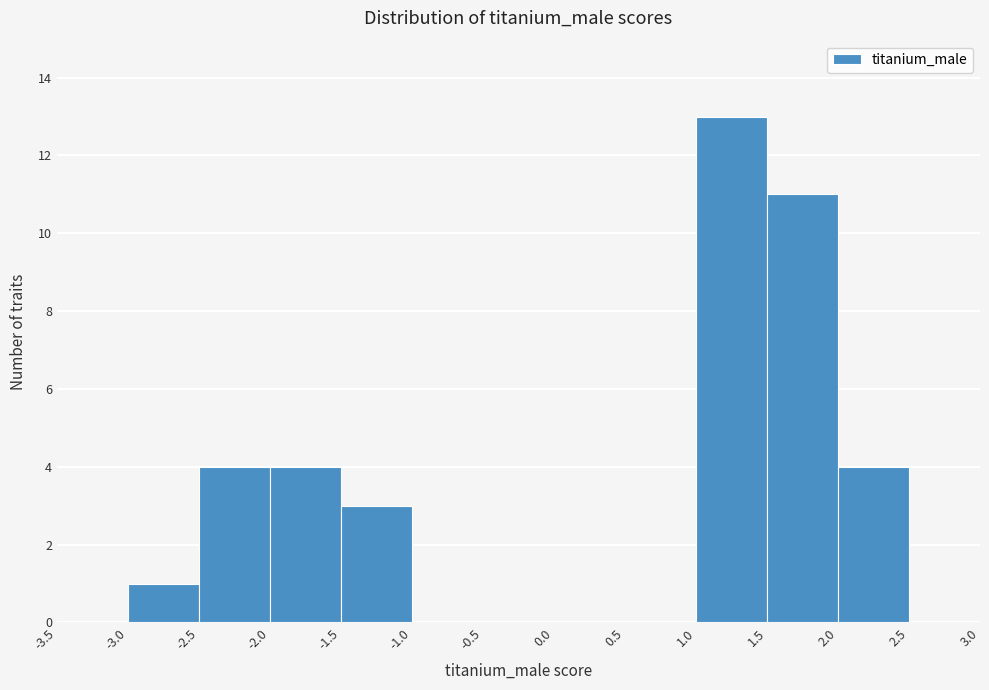

Which range on the x-axis has the tallest bar?

1.0 to 1.5